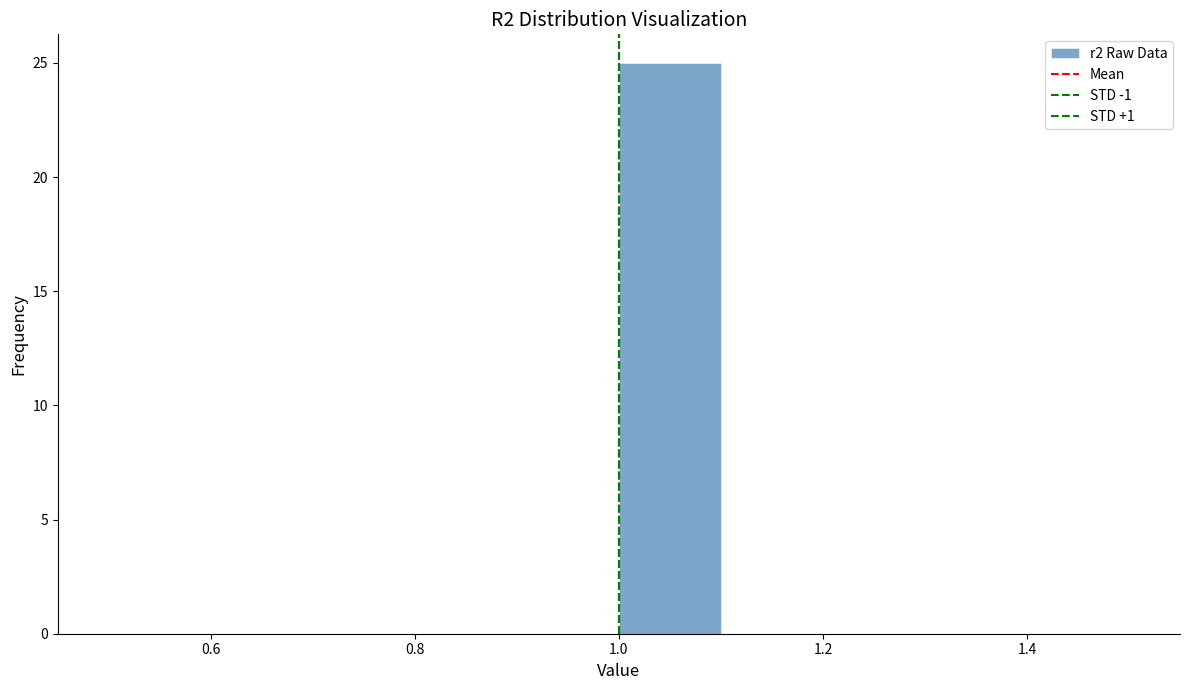

What is the height of the bar covering 1.0 to 1.1 on the x-axis? Neither the bar edges nor the heights are printed on the chart, so give them approximately, as read against the axes.

25